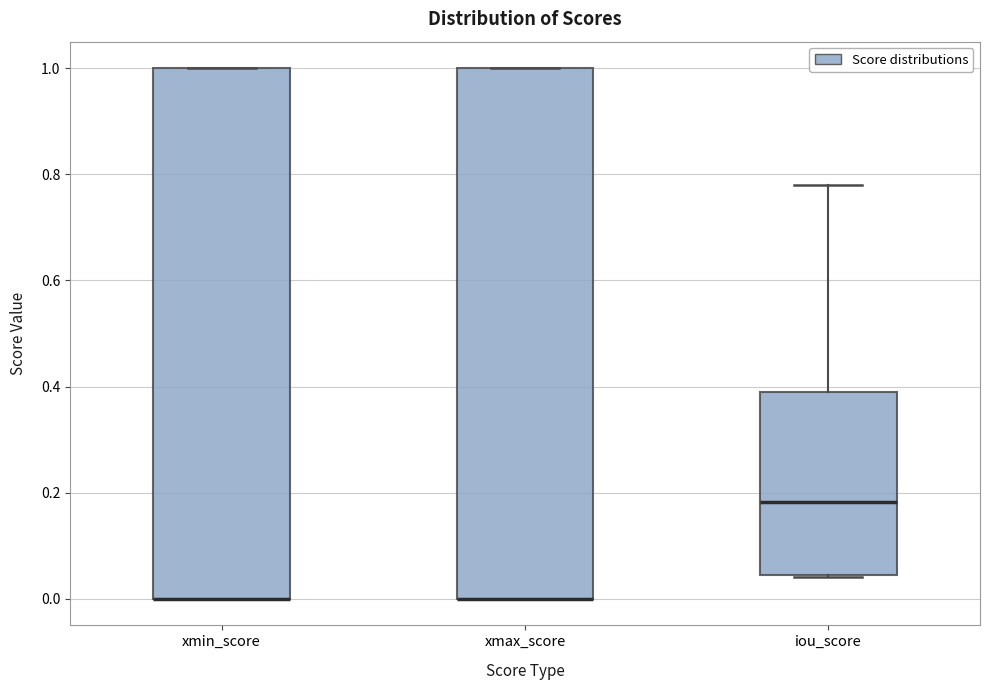

Reading left to right, read every box against the y-axis: the position of its median line, the range the box covers, and the ends of its whiskers. The values are not printed on the chart, so give them approximately, as read against the axis.

xmin_score: median 0.00 (drawn on the box's lower edge), box 0.00 to 1.00, whiskers 0.00 to 1.00
xmax_score: median 0.00 (drawn on the box's lower edge), box 0.00 to 1.00, whiskers 0.00 to 1.00
iou_score: median 0.18, box 0.04 to 0.38, whiskers 0.04 to 0.78